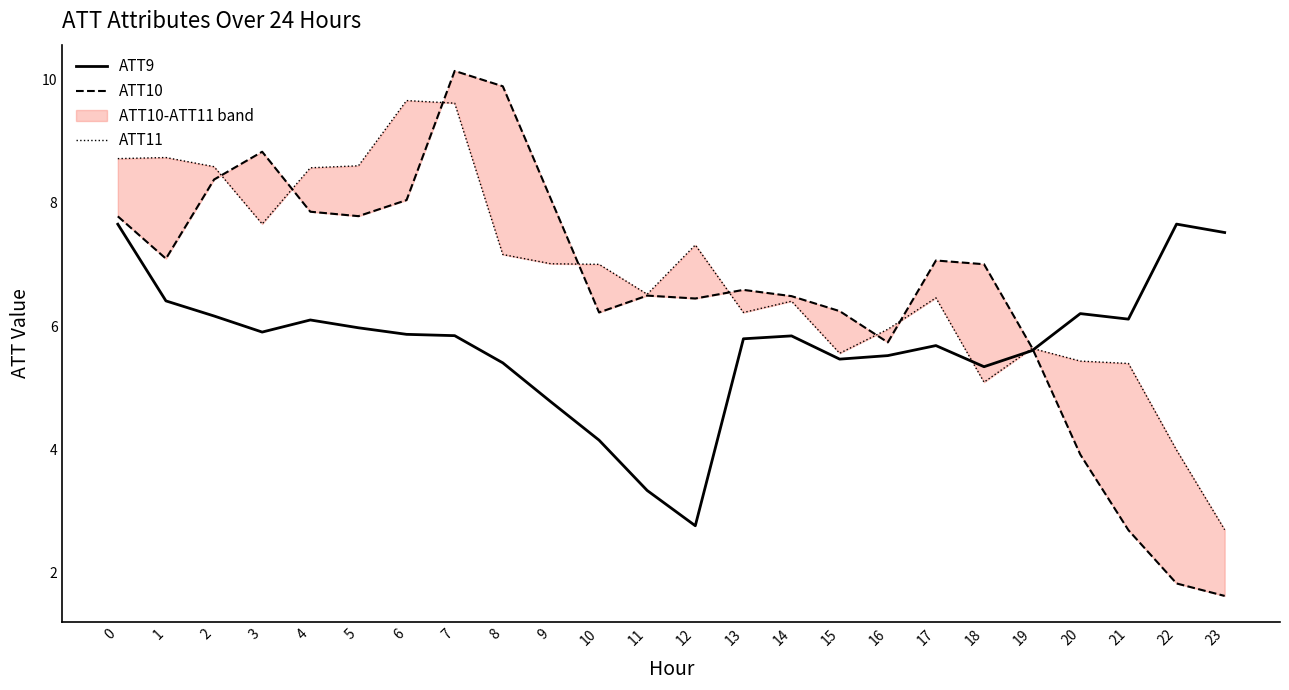

At which category is the sum across all series the highest?

7